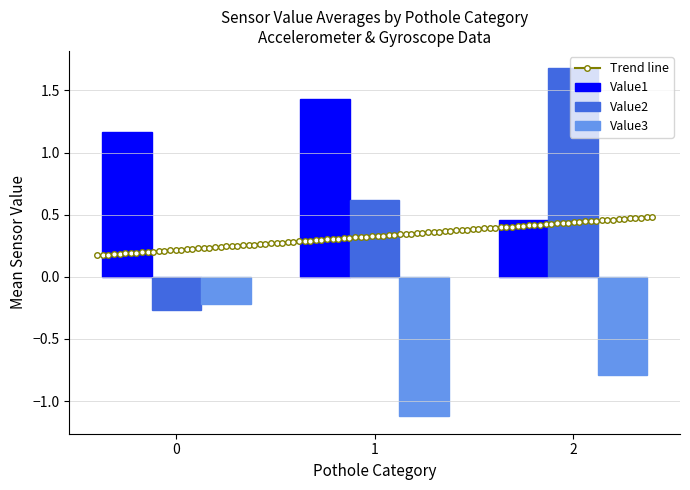

How many bars are there in each group?

3